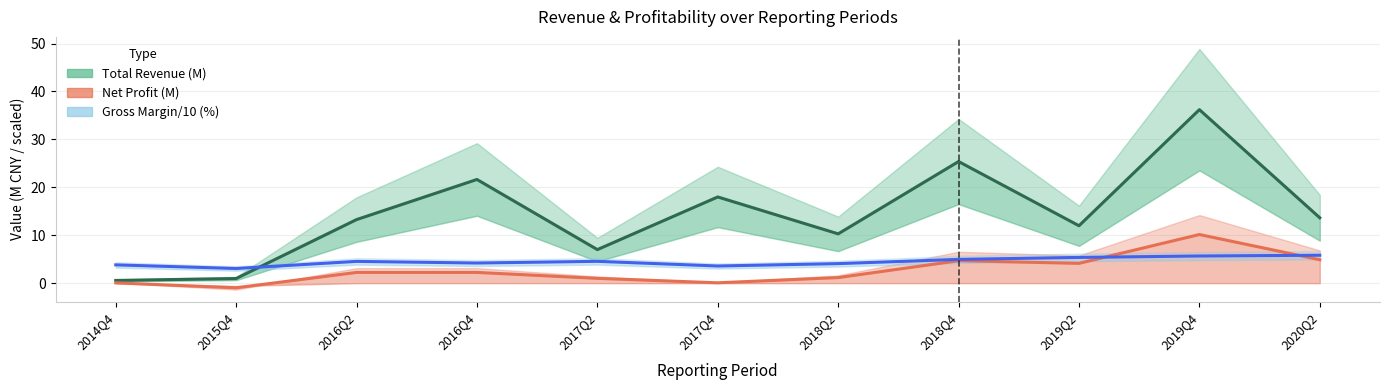

Is it true that Net Profit (M) equals 10.1 at 2019Q4?

True